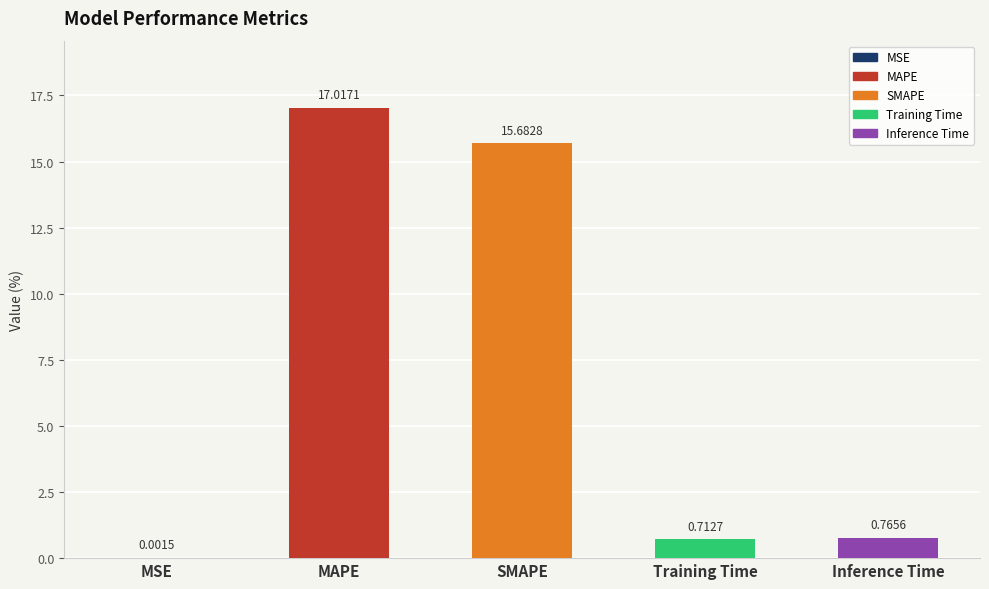

What is the sum of all values?

34.2